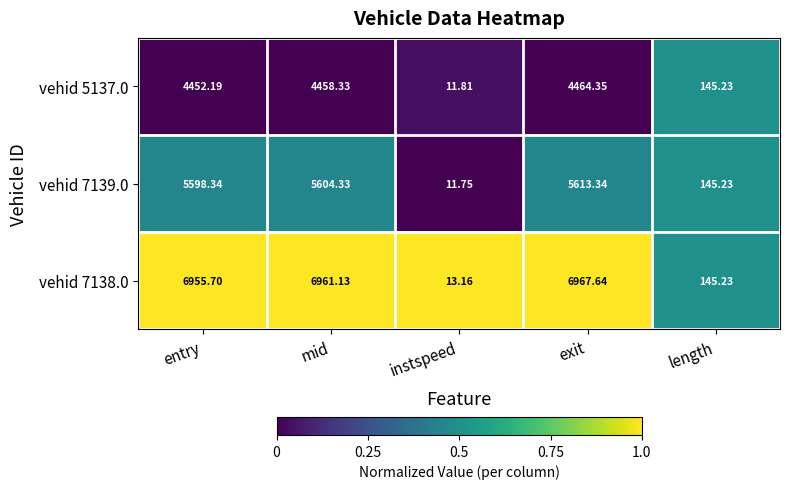

How many data points does each series have?

5